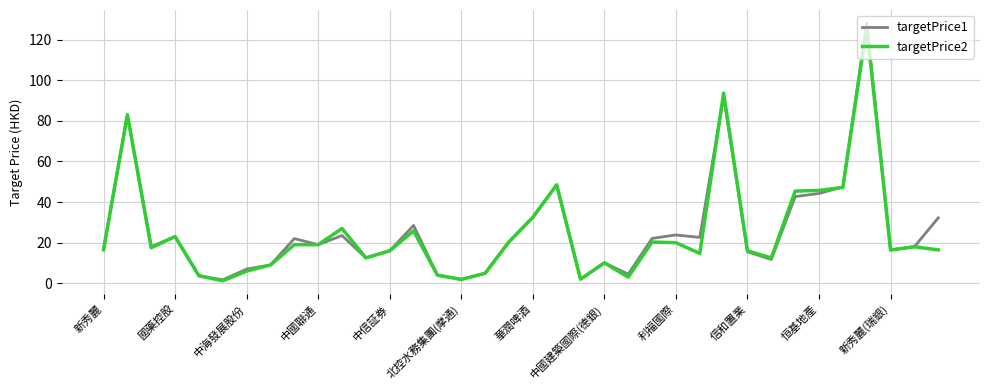

What is the greatest value displayed?

128.3